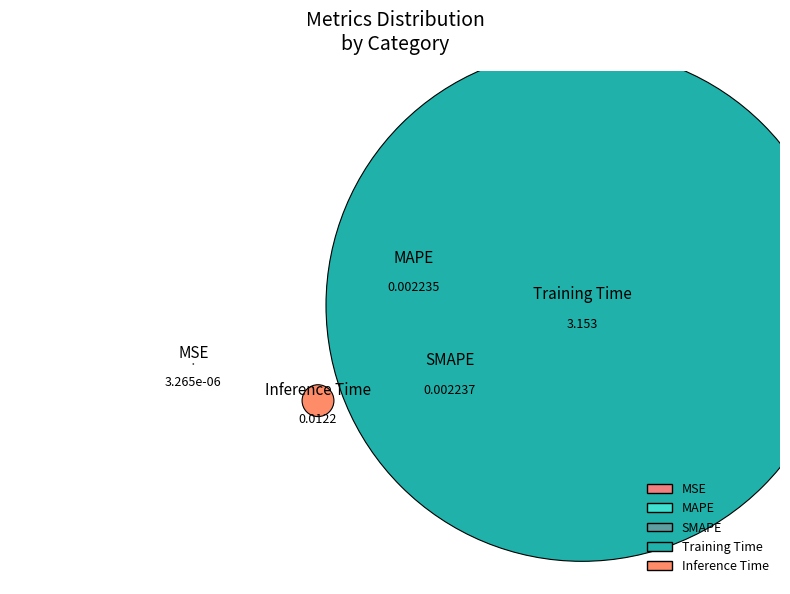

How many slices are in this pie chart?

5